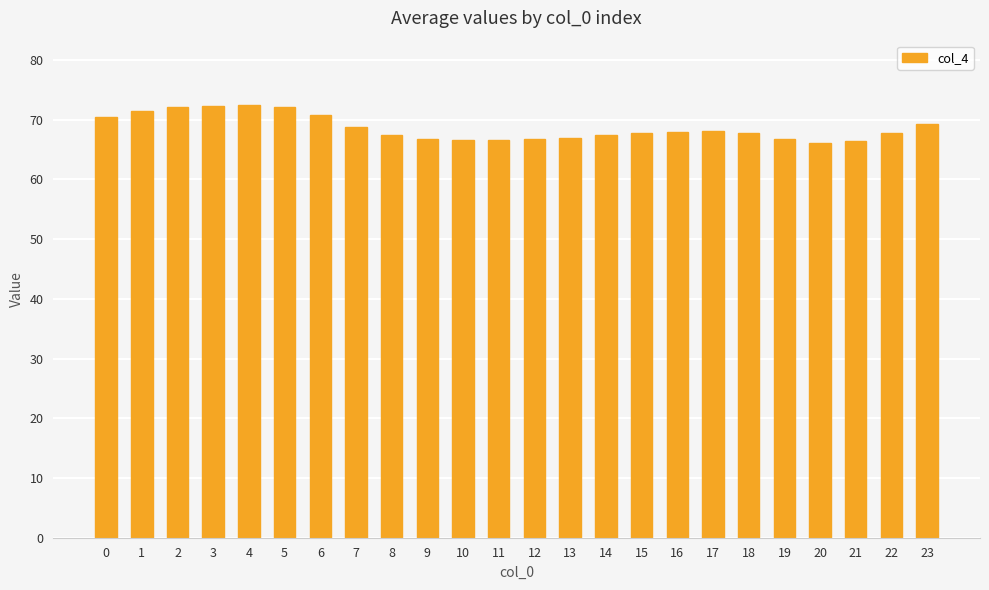

What is the value of the 10th bar from the left?

66.8